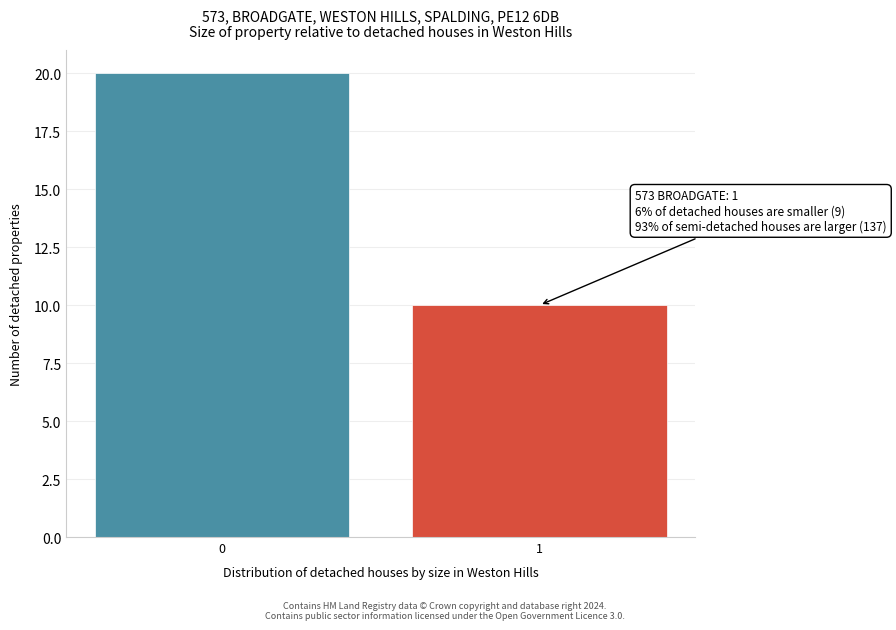

Reading right to left, list all the values displayed in this chart.

1=10	0=20